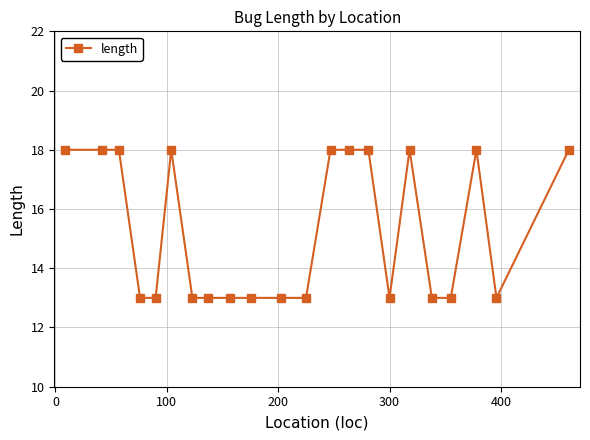

True or false: there are more than 2 points higher than both neighbors.

True